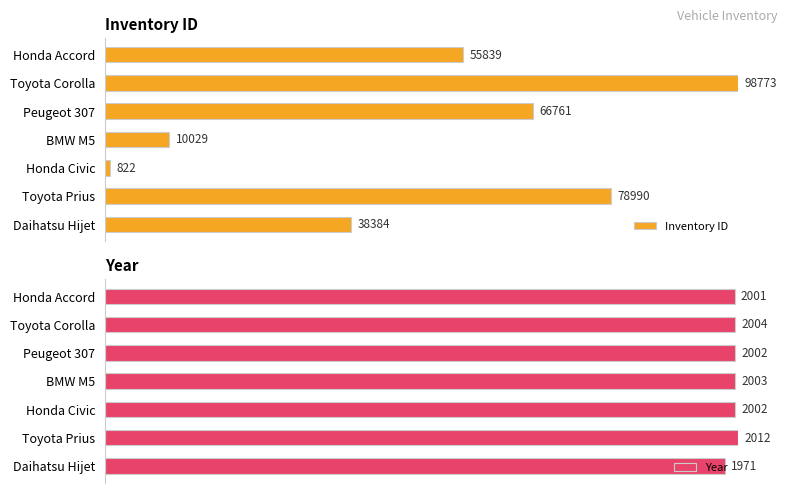

How many series are shown in this chart?

2